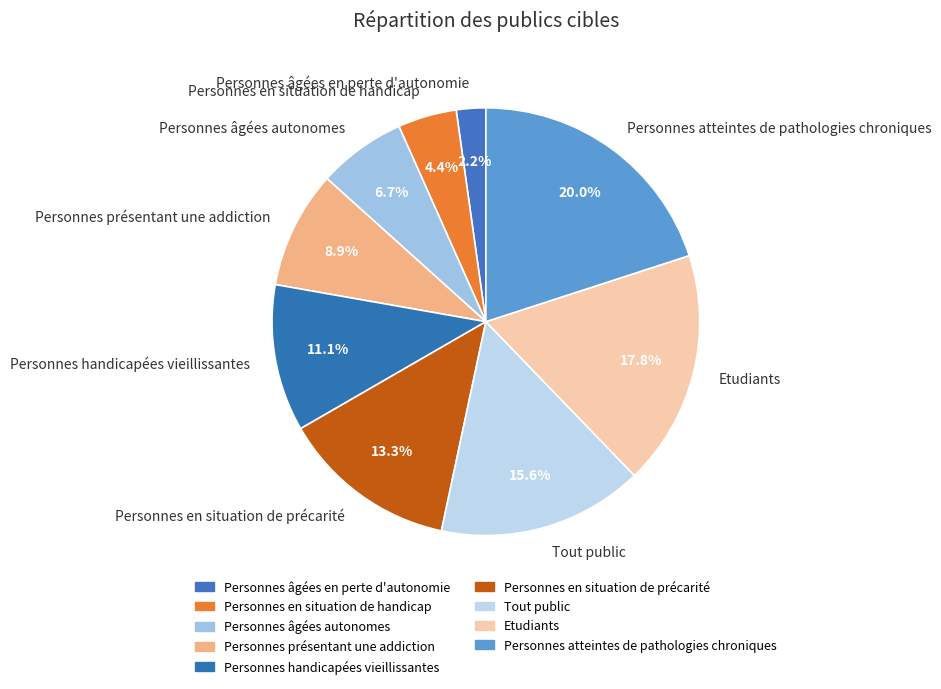

To the nearest percent, what portion does Personnes âgées autonomes represent?

7%